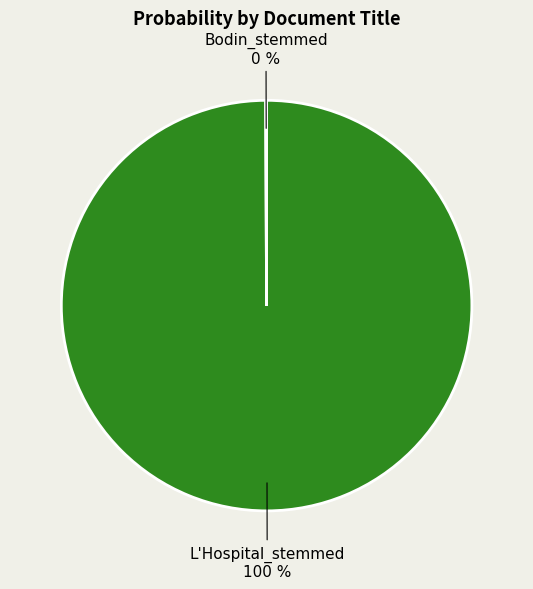

To the nearest percent, what portion does L'Hospital_stemmed represent?

100%